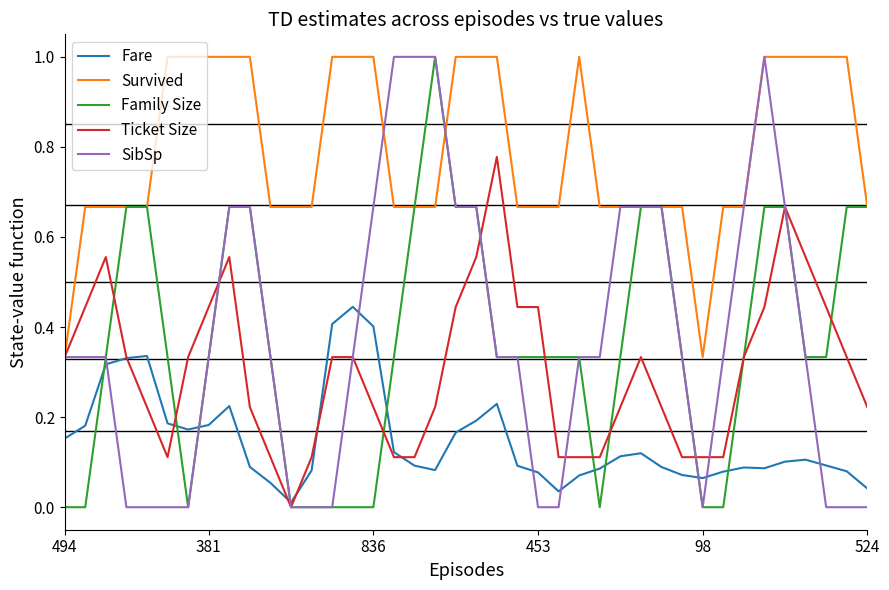

Which series has the largest total across all categories?

Survived